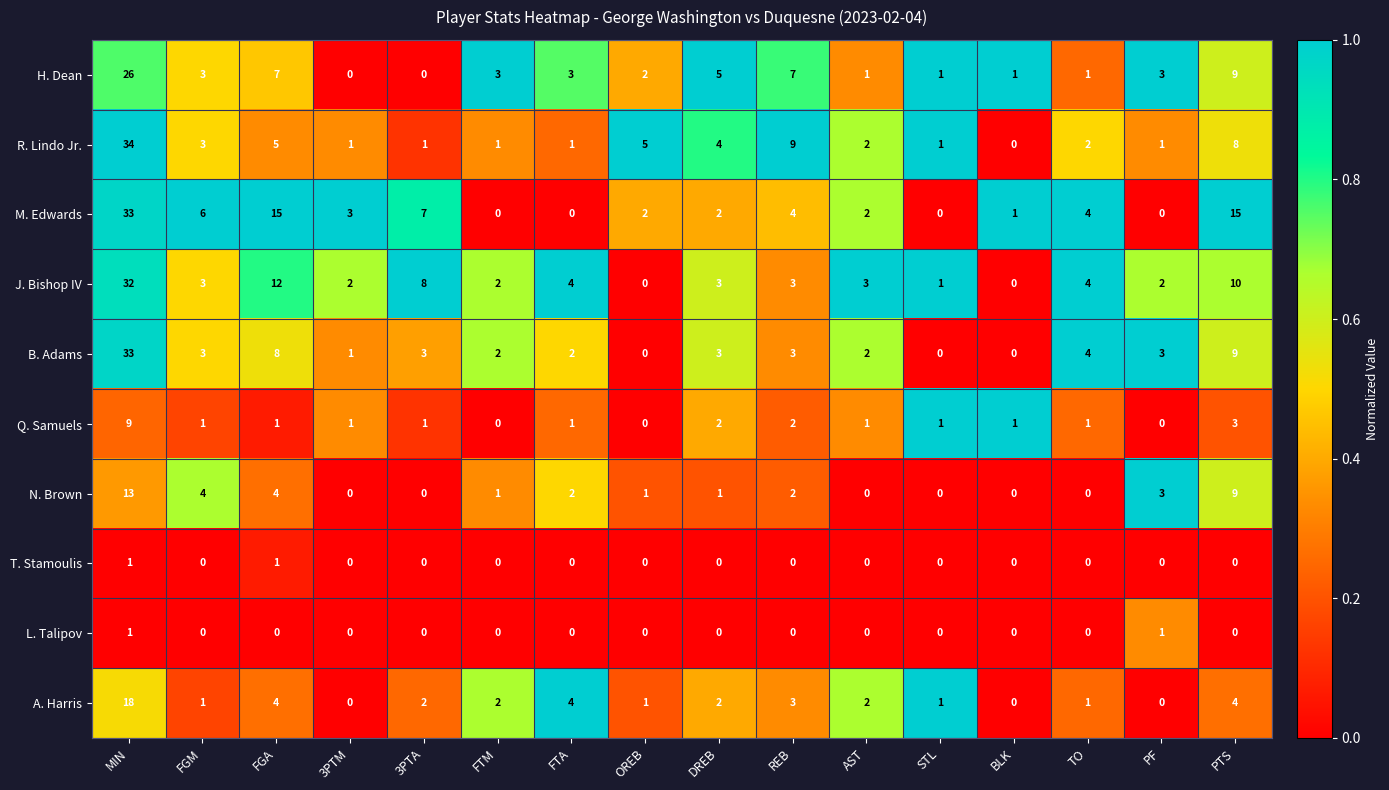

At which category is the sum across all series the highest?

MIN